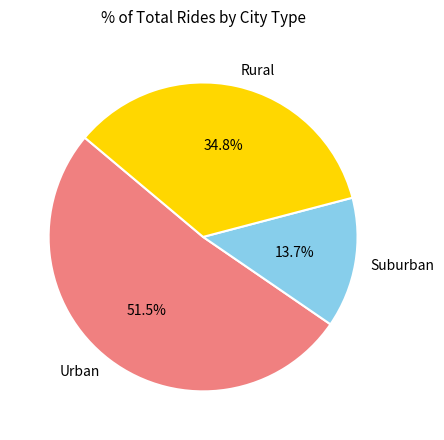

To the nearest percent, what is the difference between the largest and smallest slice percentages?

38%